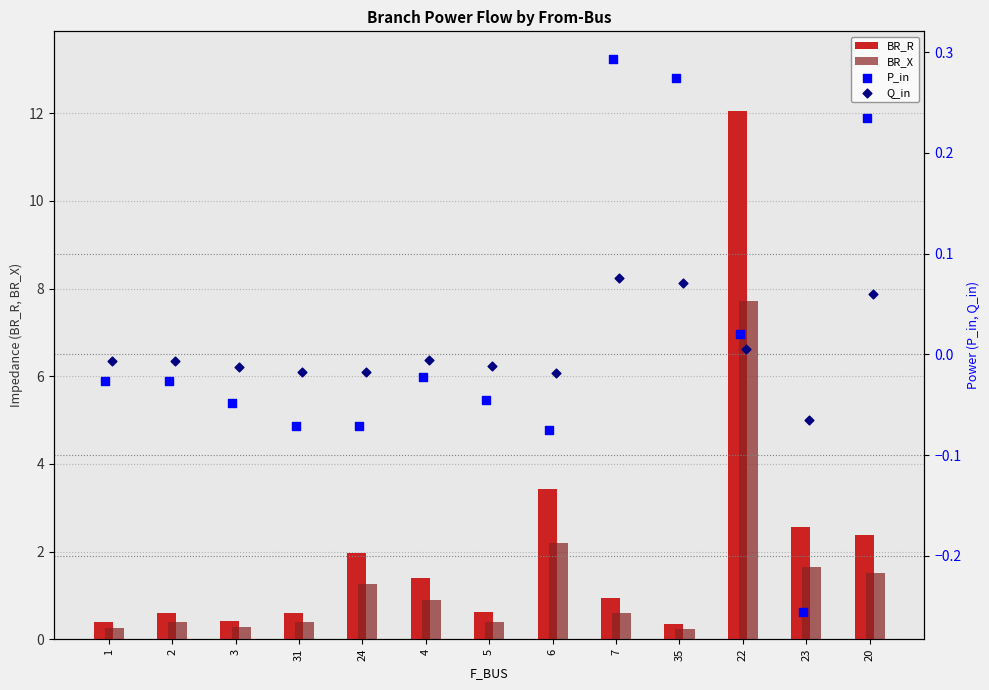

Is the value of BR_X at 6 greater than the value of BR_R at 1?

Yes